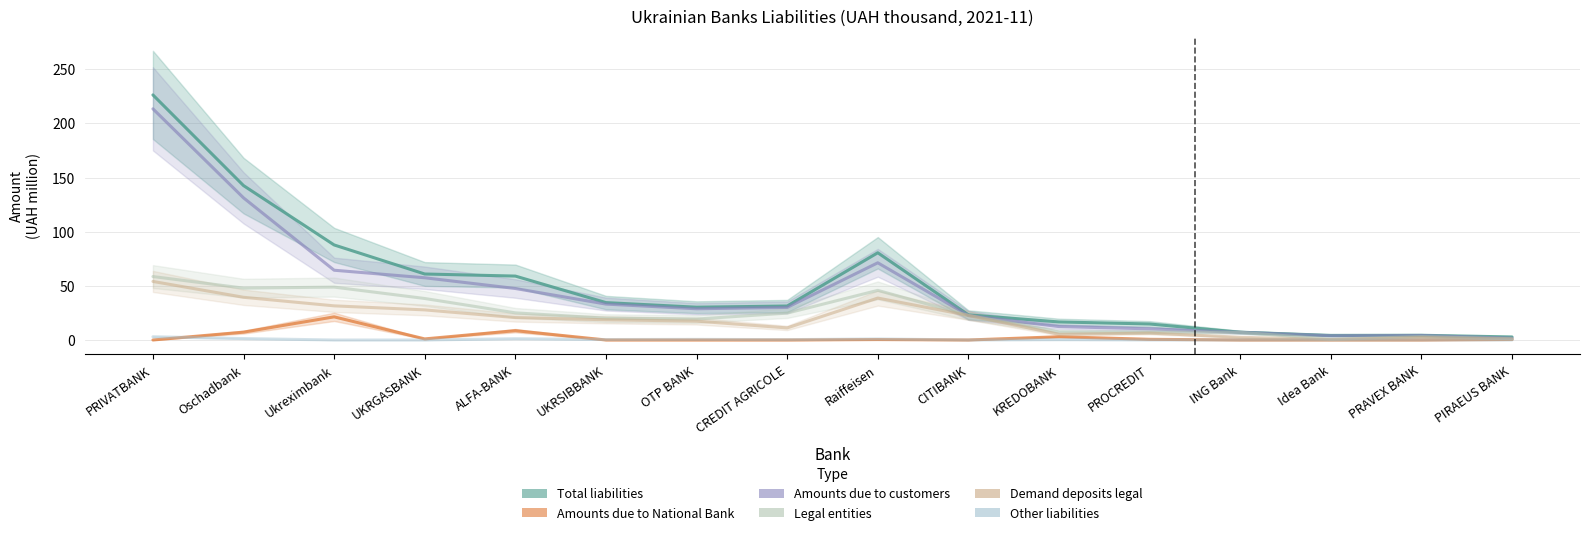

Between UKRGASBANK and Idea Bank, which series saw the biggest shift?

Total liabilities